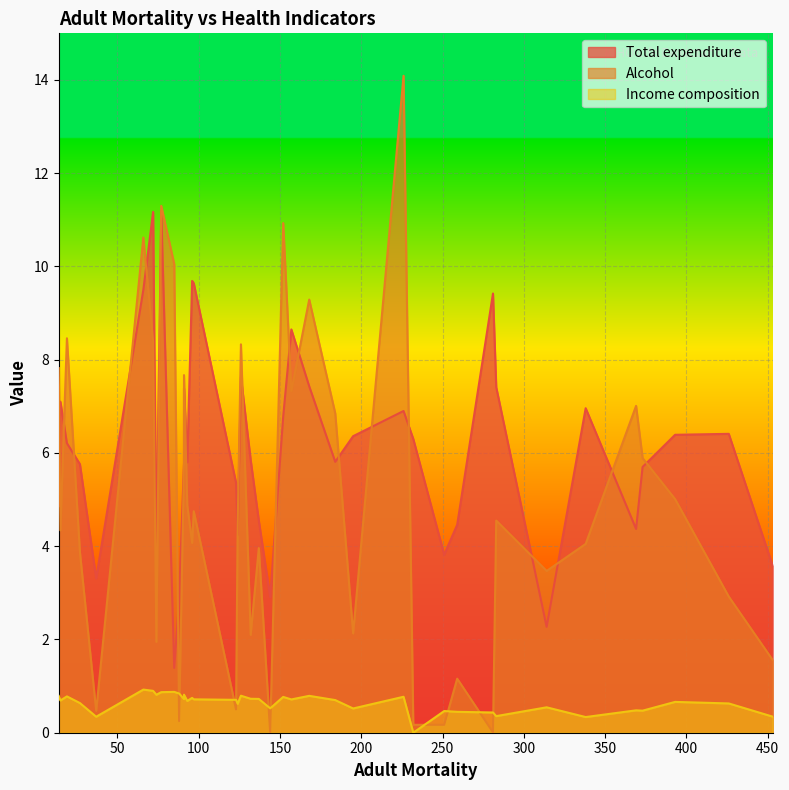

What is the total value across all series at 283?

12.3